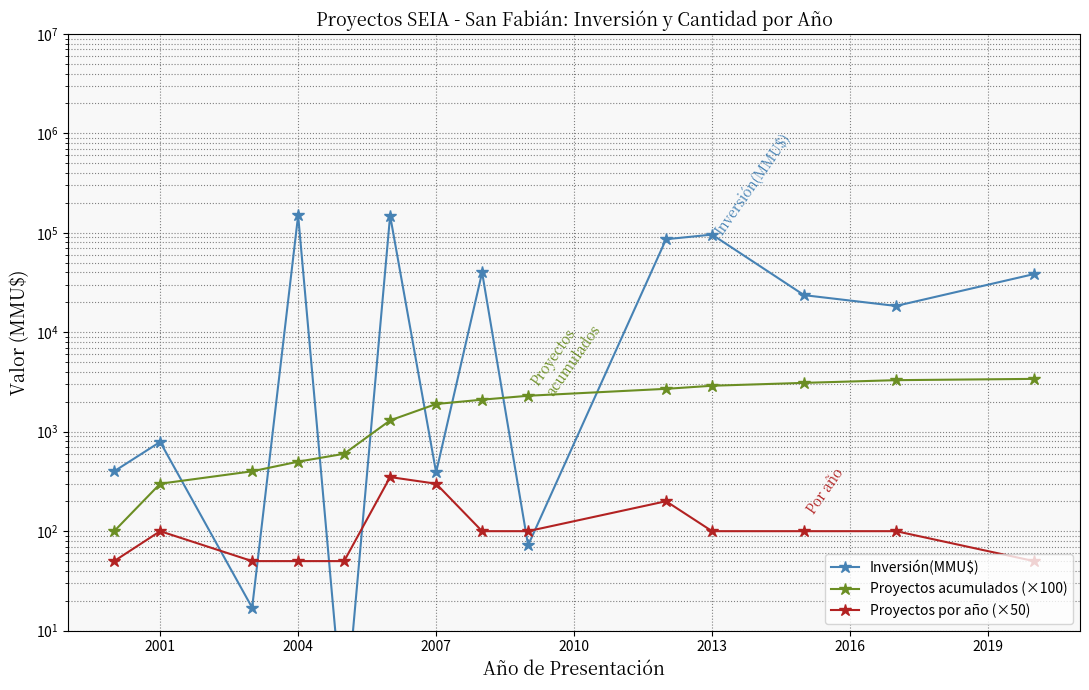

Reading left to right, transcribe all the data shown in this chart.

Inversión(MMU$): 400	790	17	149800	1	149081	390	40000	72	86268	96000	23634	18400	38500
Proyectos acumulados (×100): 100	300	400	500	600	1300	1900	2100	2300	2700	2900	3100	3300	3400
Proyectos por año (×50): 50	100	50	50	50	350	300	100	100	200	100	100	100	50